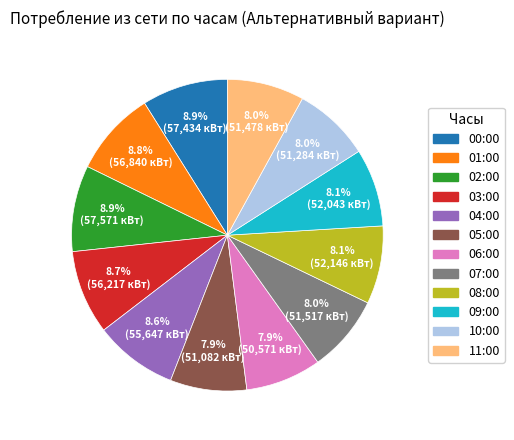

Approximately how many times larger is the value at 08:00 compared to 00:00?

0.9